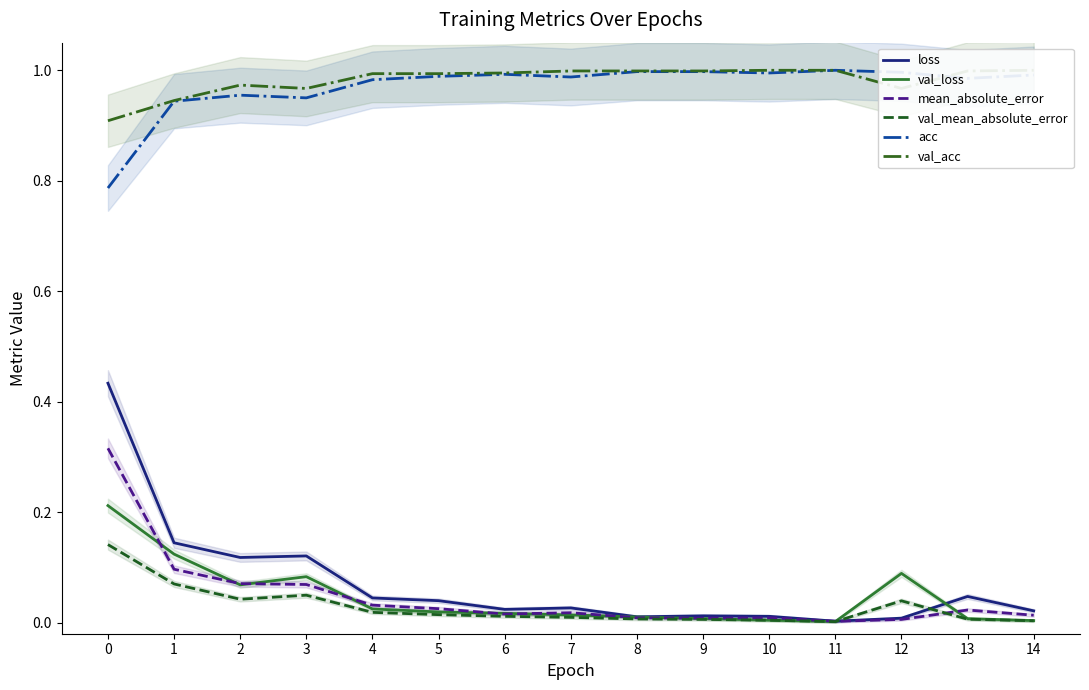

After their last crossing, which series has the higher values: val_loss or mean_absolute_error?

mean_absolute_error